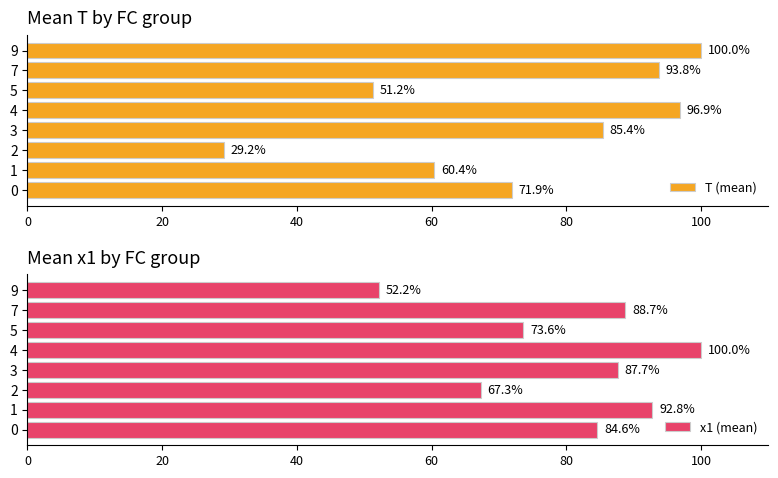

True or false: T (mean) has a value of 51.2 at 5.

True